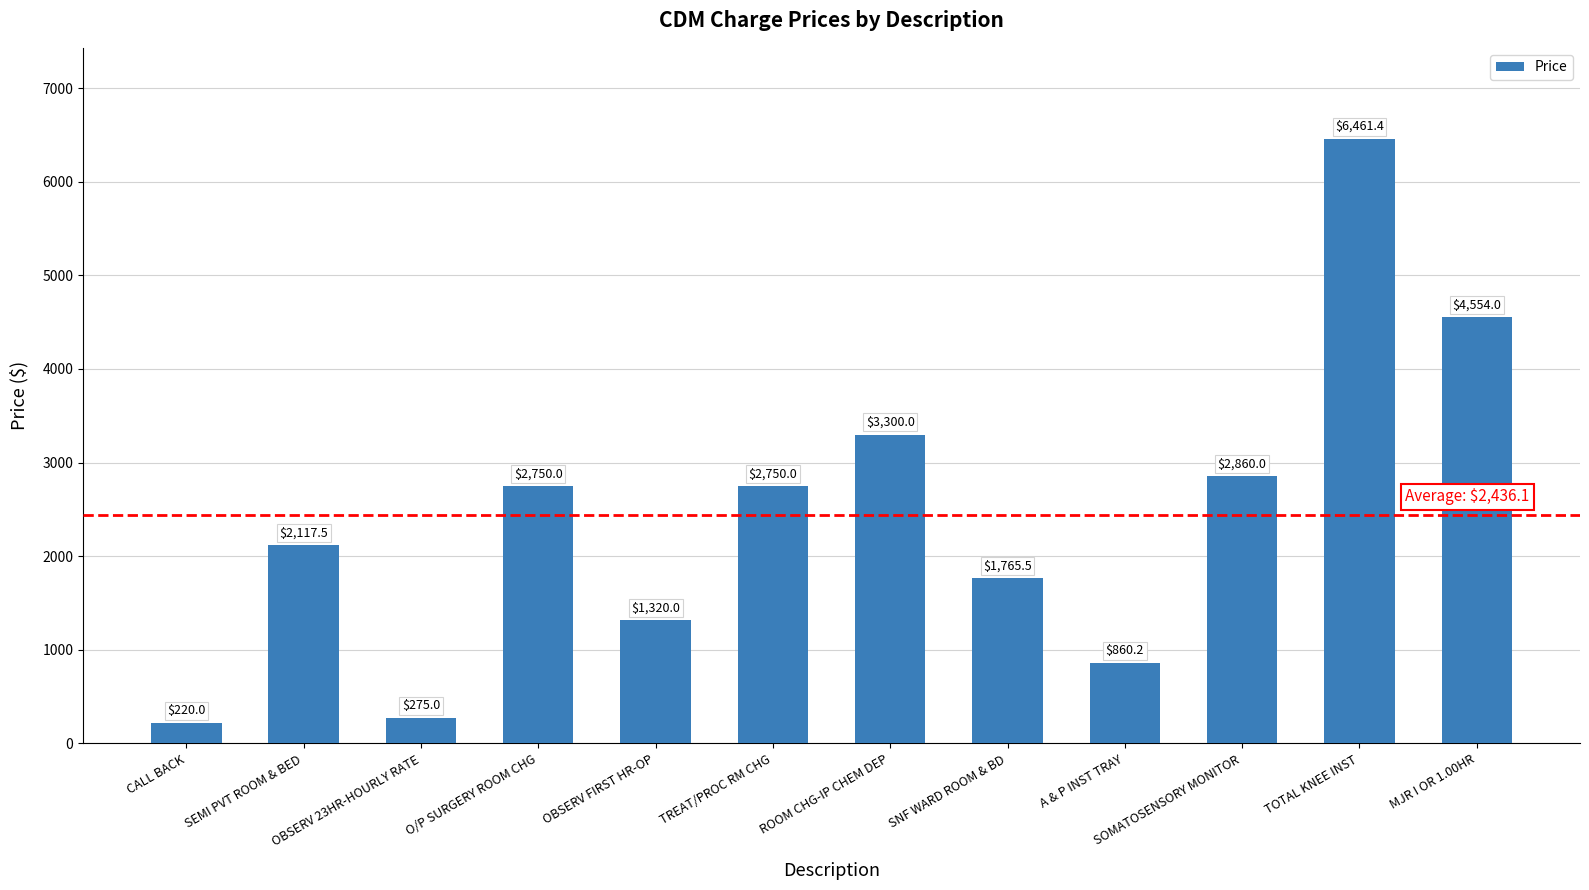

What is the minimum value shown in the chart?

220.0